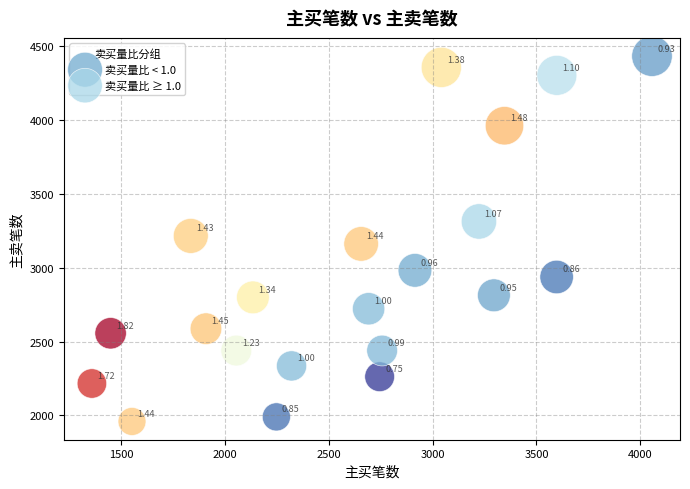

Which series contains the highest Y value?

卖买量比 < 1.0